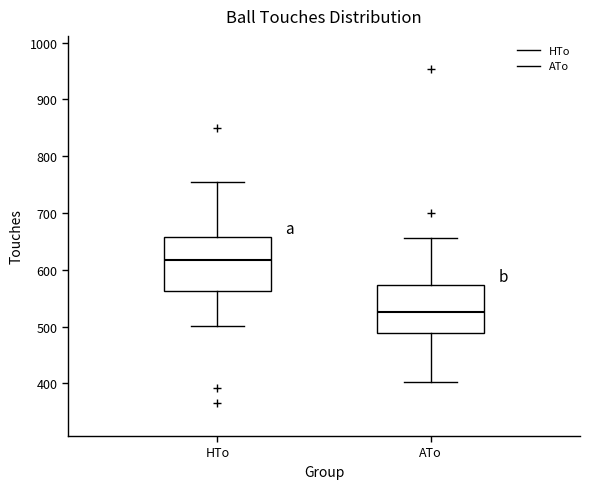

Which box has the highest median line?

HTo